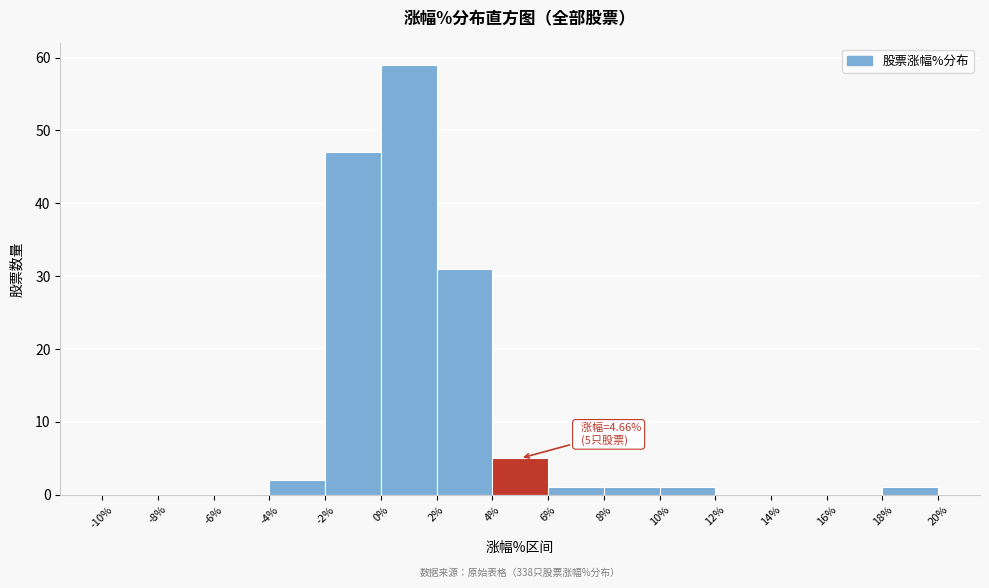

Over which range of the x-axis is the bar tallest?

0% to 2%